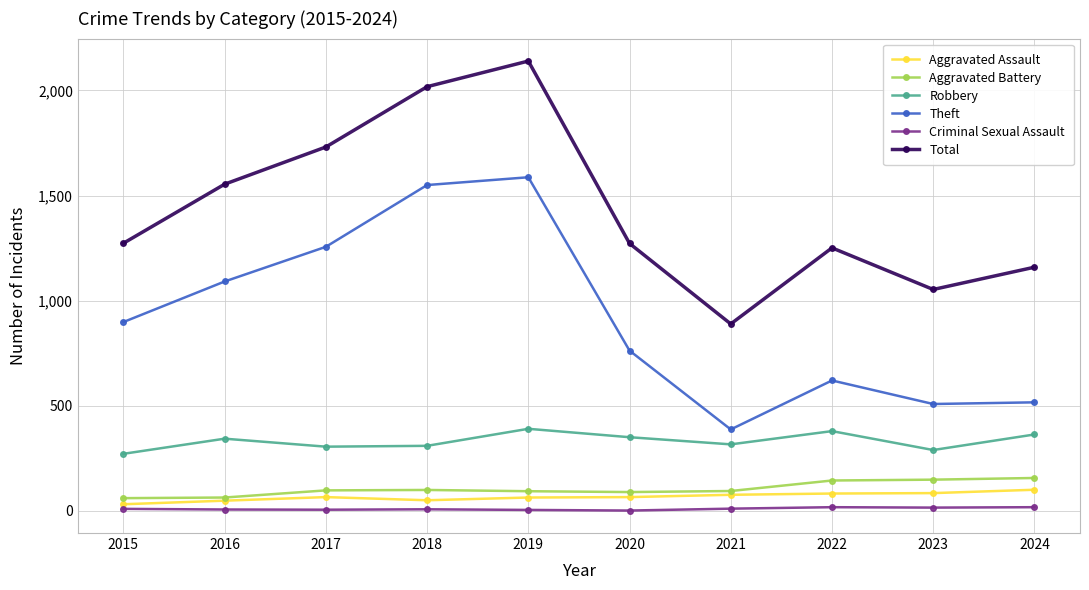

How many values in the Theft series are below 898?

5